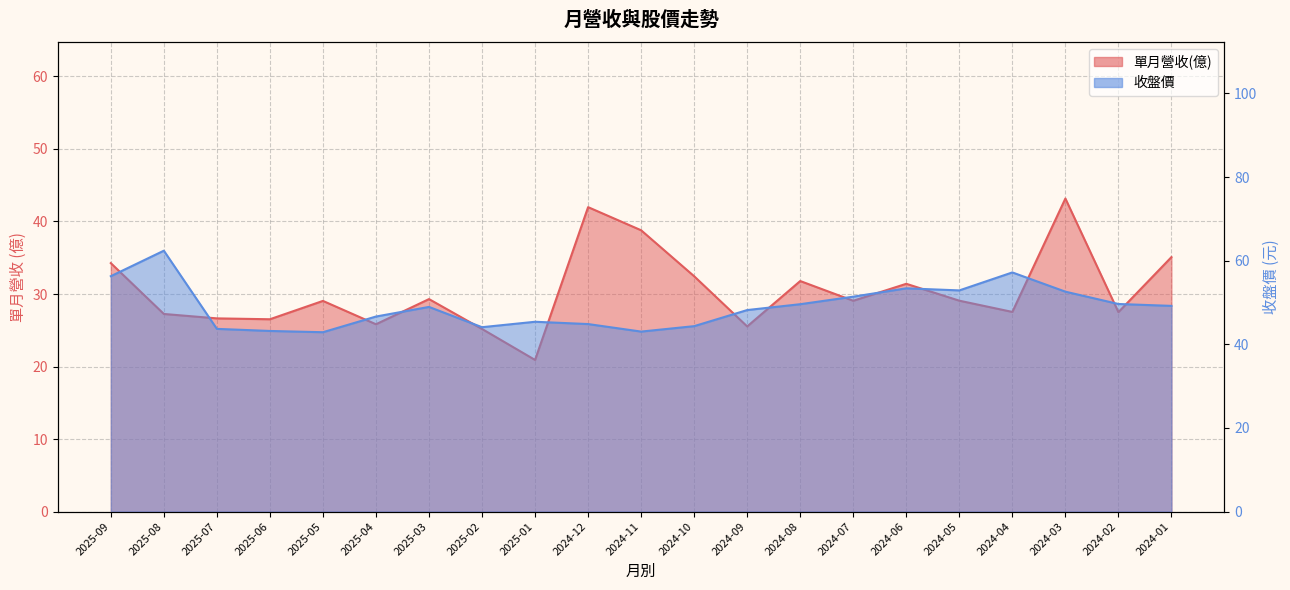

What position from the right is 2024-07?

7